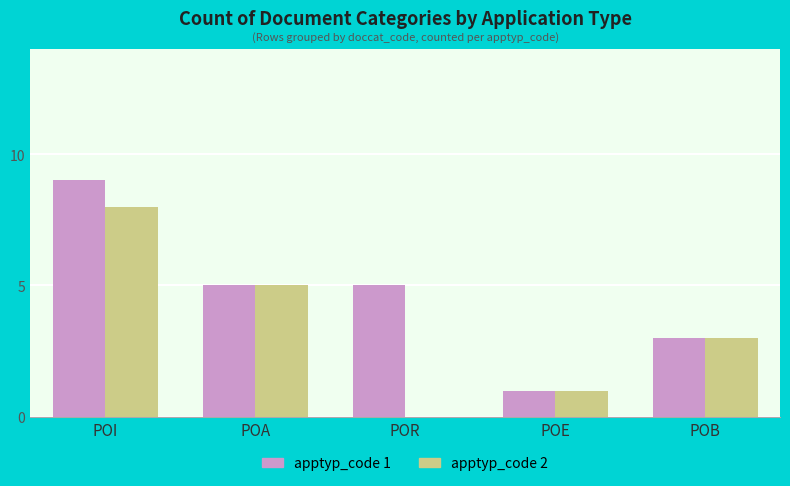

At which category is the sum across all series the highest?

POI